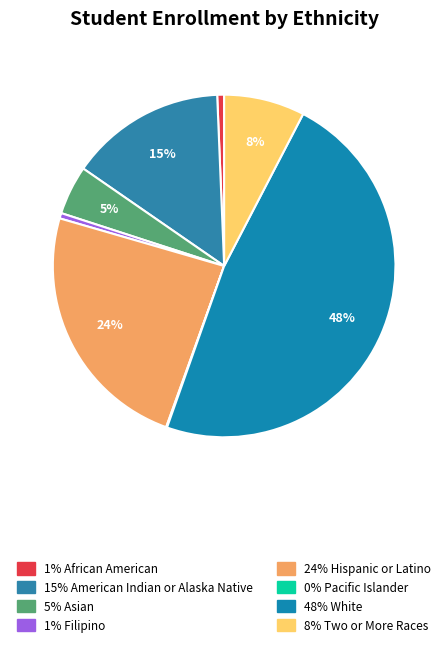

Which category has the biggest portion of the pie?

White